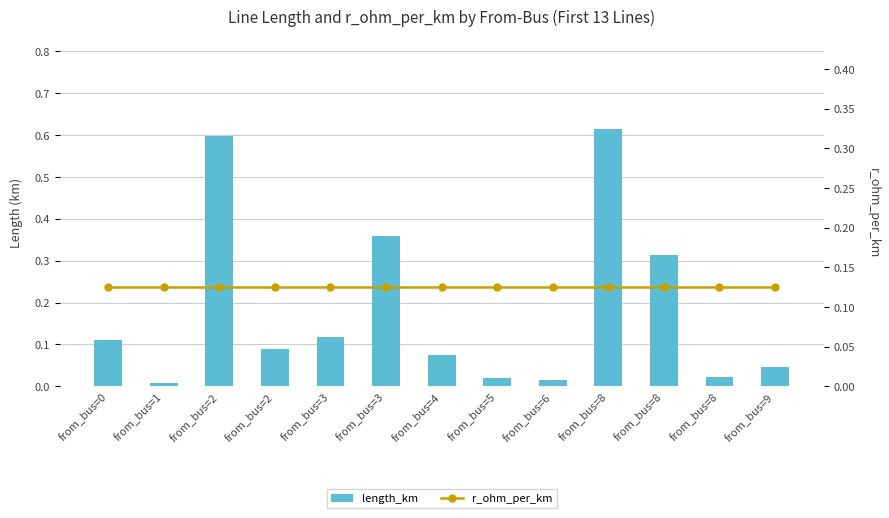

At which label does r_ohm_per_km reach its peak?

from_bus=0